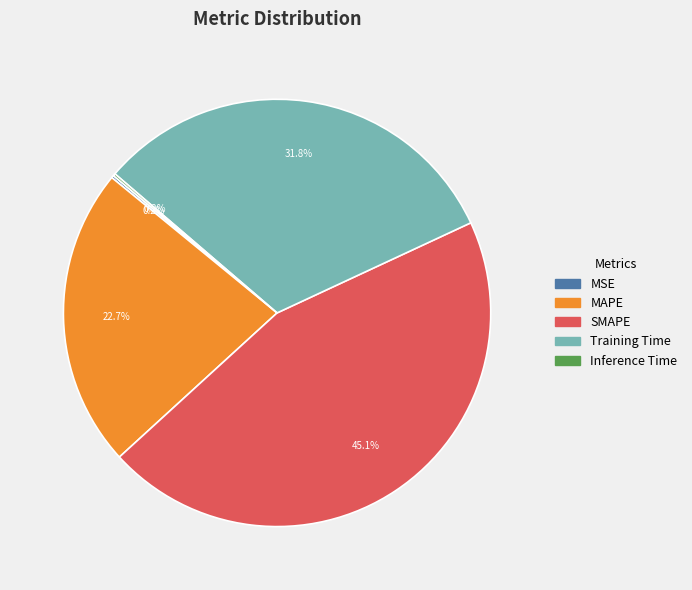

Which slice is the largest?

SMAPE